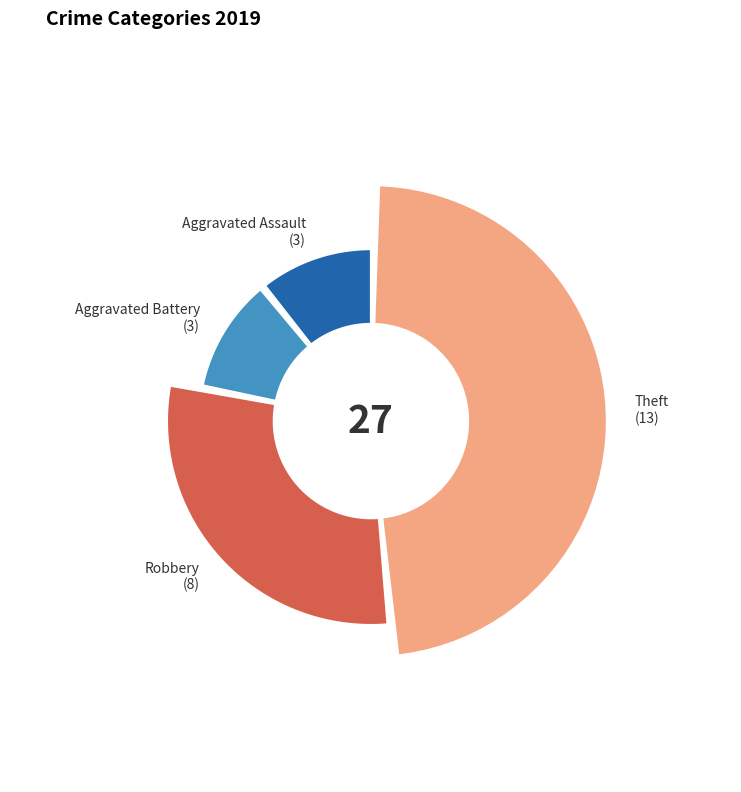

To the nearest percent, what percentage of the pie is Theft?

48%